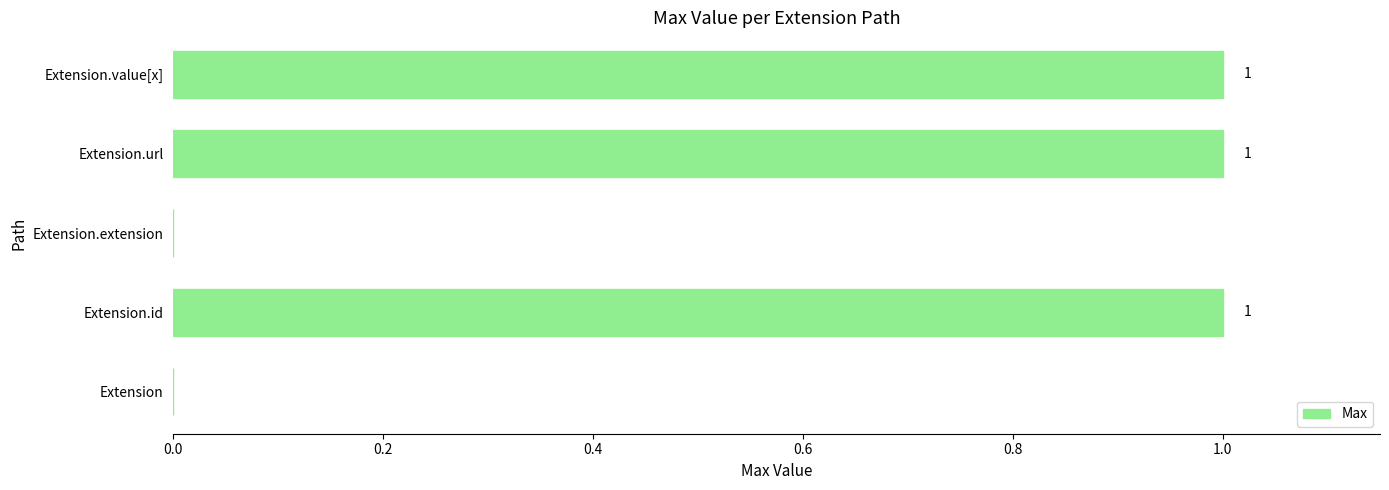

How many data points does each series have?

5